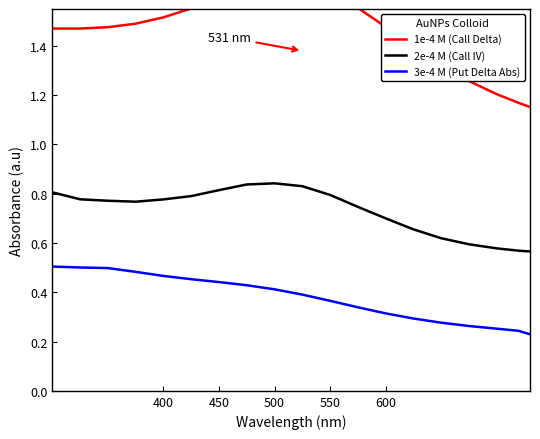

Which series has the largest total across all categories?

1e-4 M (Call Delta)